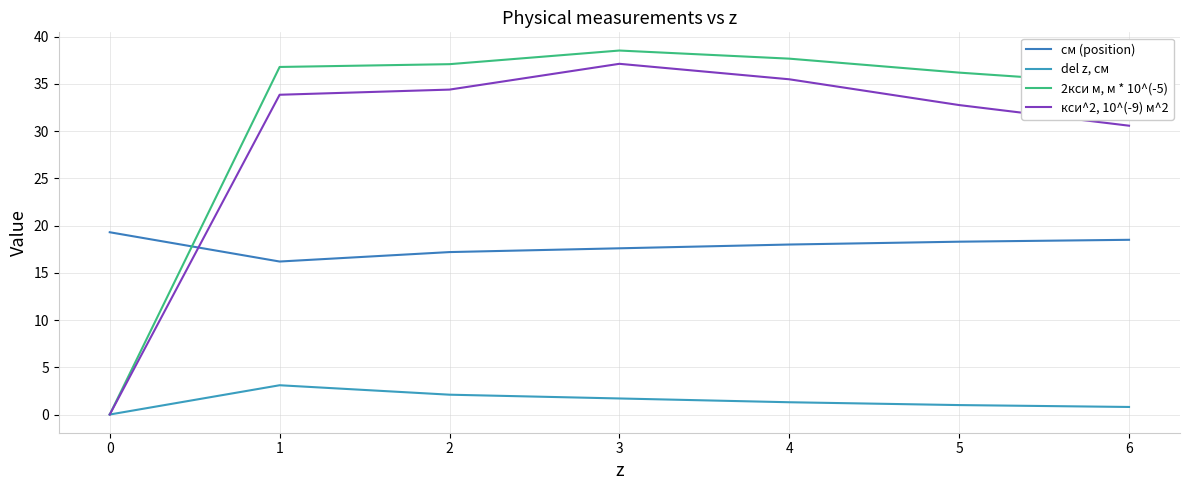

What is the difference between the maximum and minimum values in the 2кси м, м * 10^(-5) series?

38.5